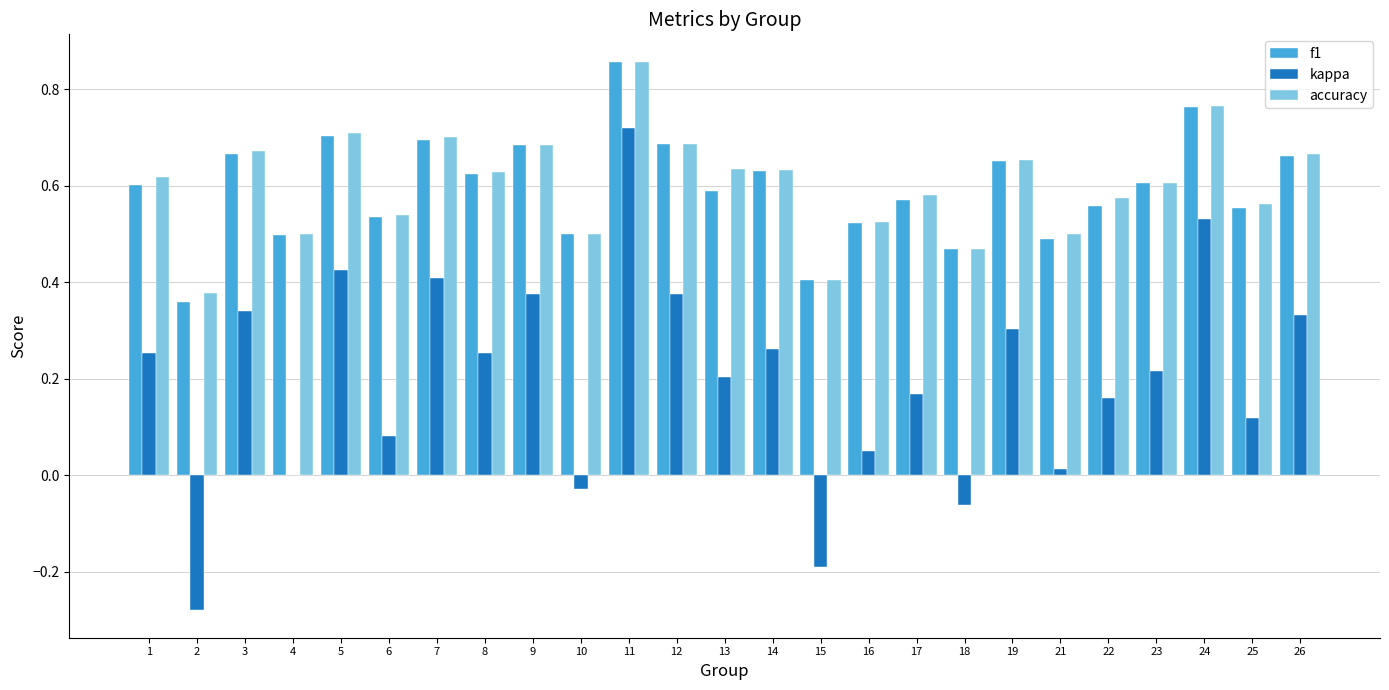

How many groups of bars are there?

25